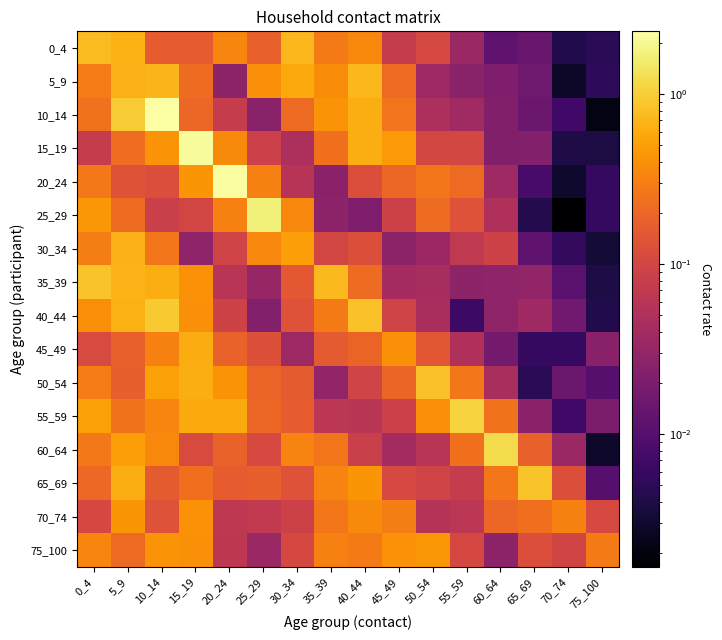

What is the total value across all series at 50_54?

2.9